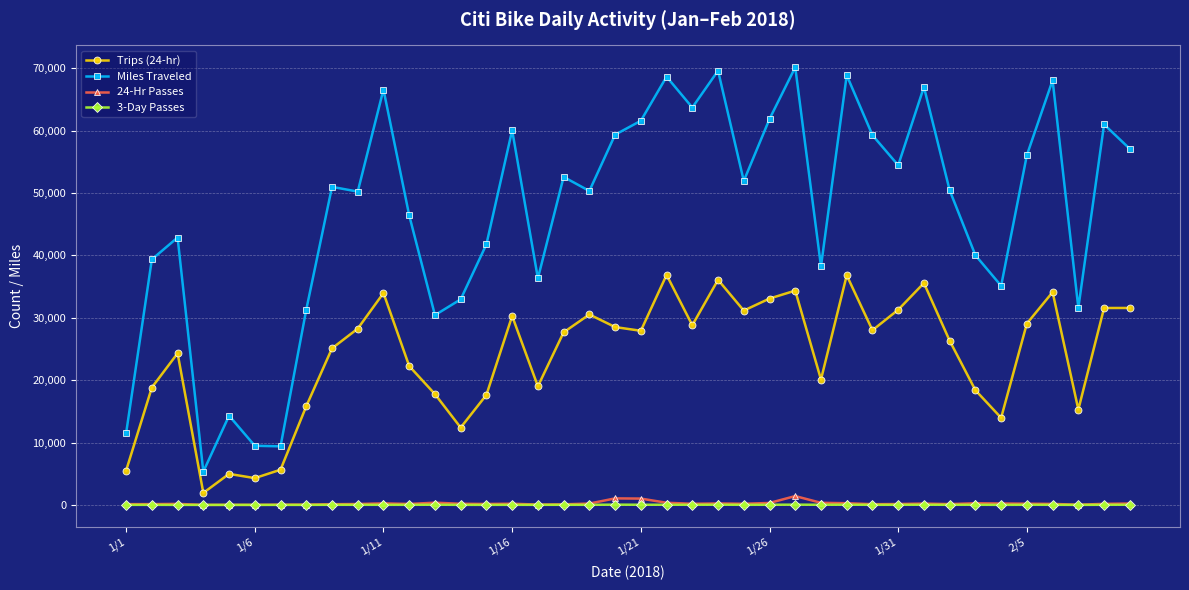

True or false: 24-Hr Passes has more than 1 points higher than both neighbors.

True